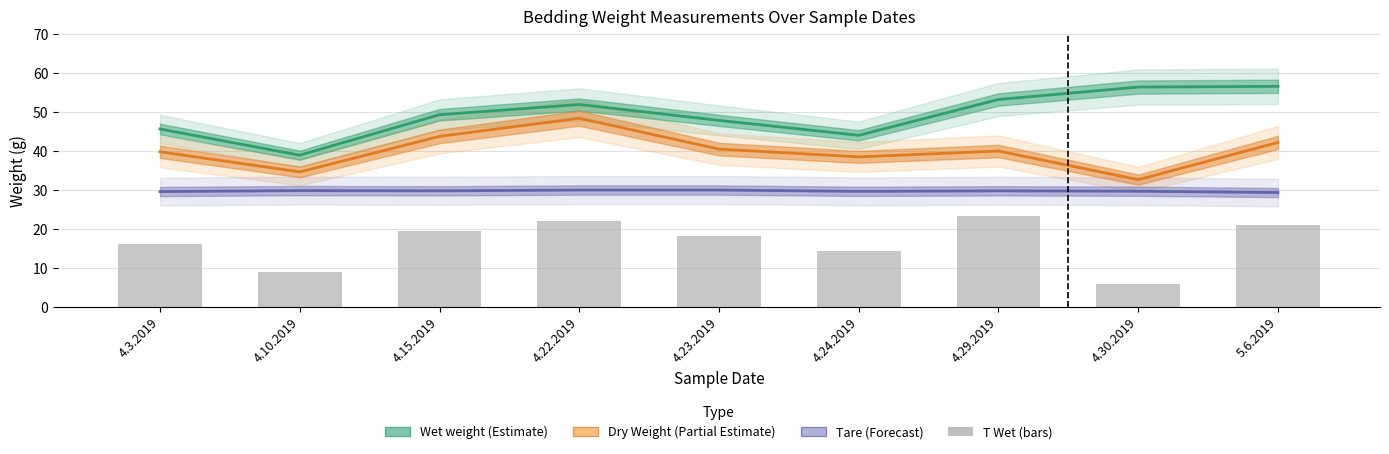

How many groups of bars are there?

9